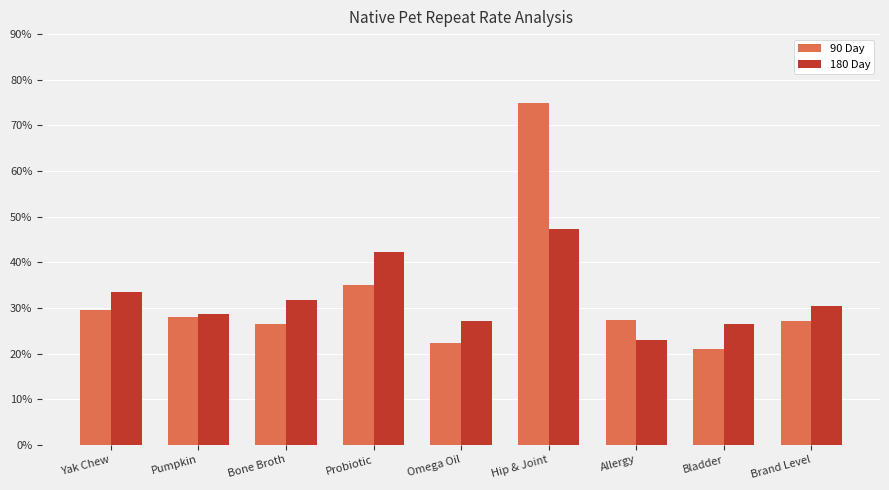

At which category is the sum across all series the highest?

Hip & Joint